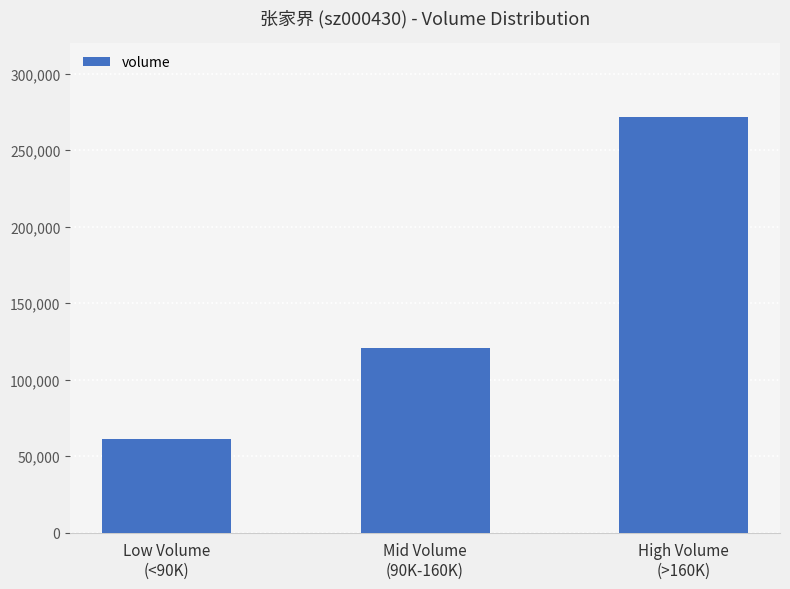

Rank the categories by value from highest to lowest.

High Volume
(>160K), Mid Volume
(90K-160K), Low Volume
(<90K)